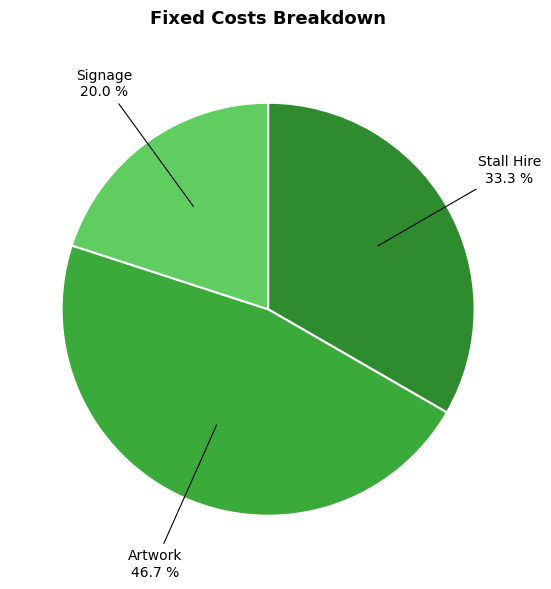

What percentage do Stall Hire and Artwork together represent?

80.0%